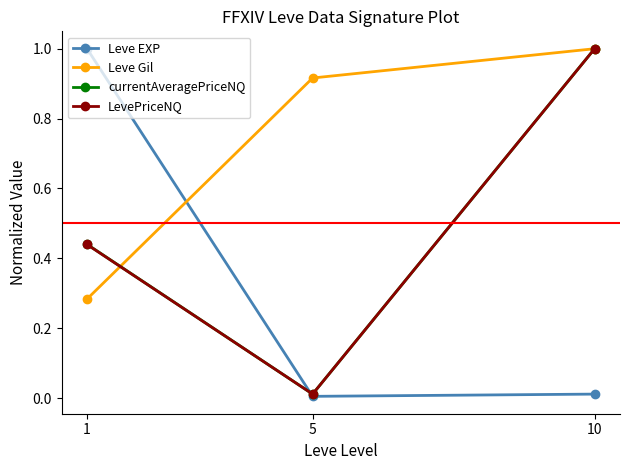

What is the greatest value displayed?

1.0